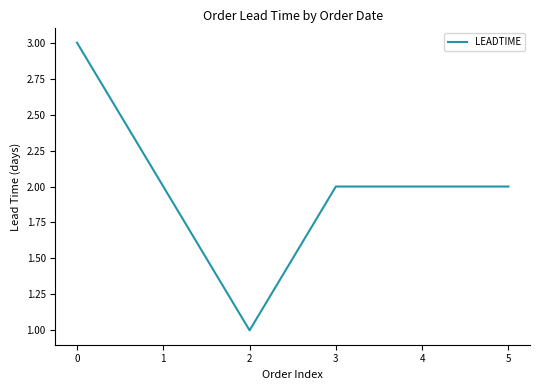

True or false: the data shows 2 at 3.

True